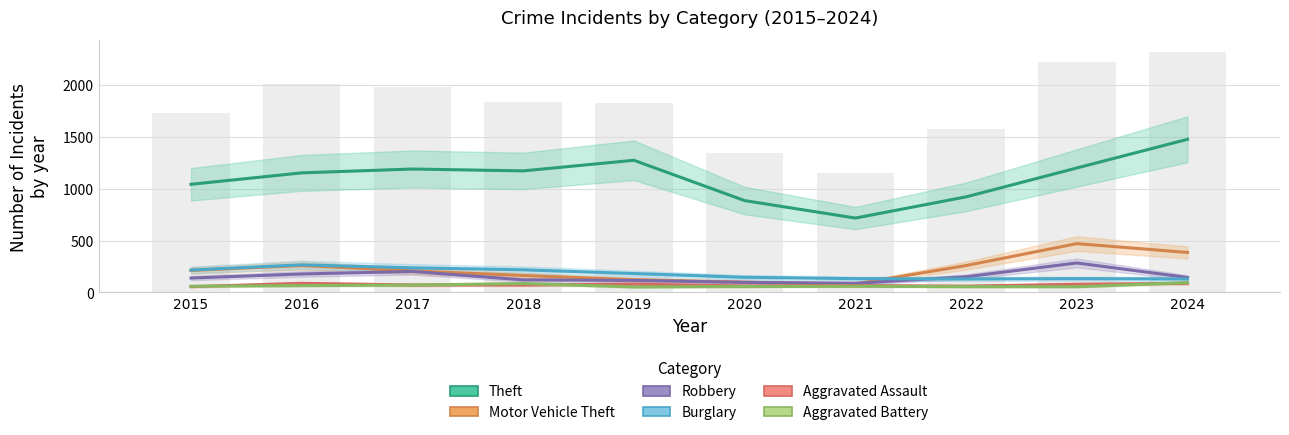

What is the sum of the Theft values at 2017 and 2020?

2072